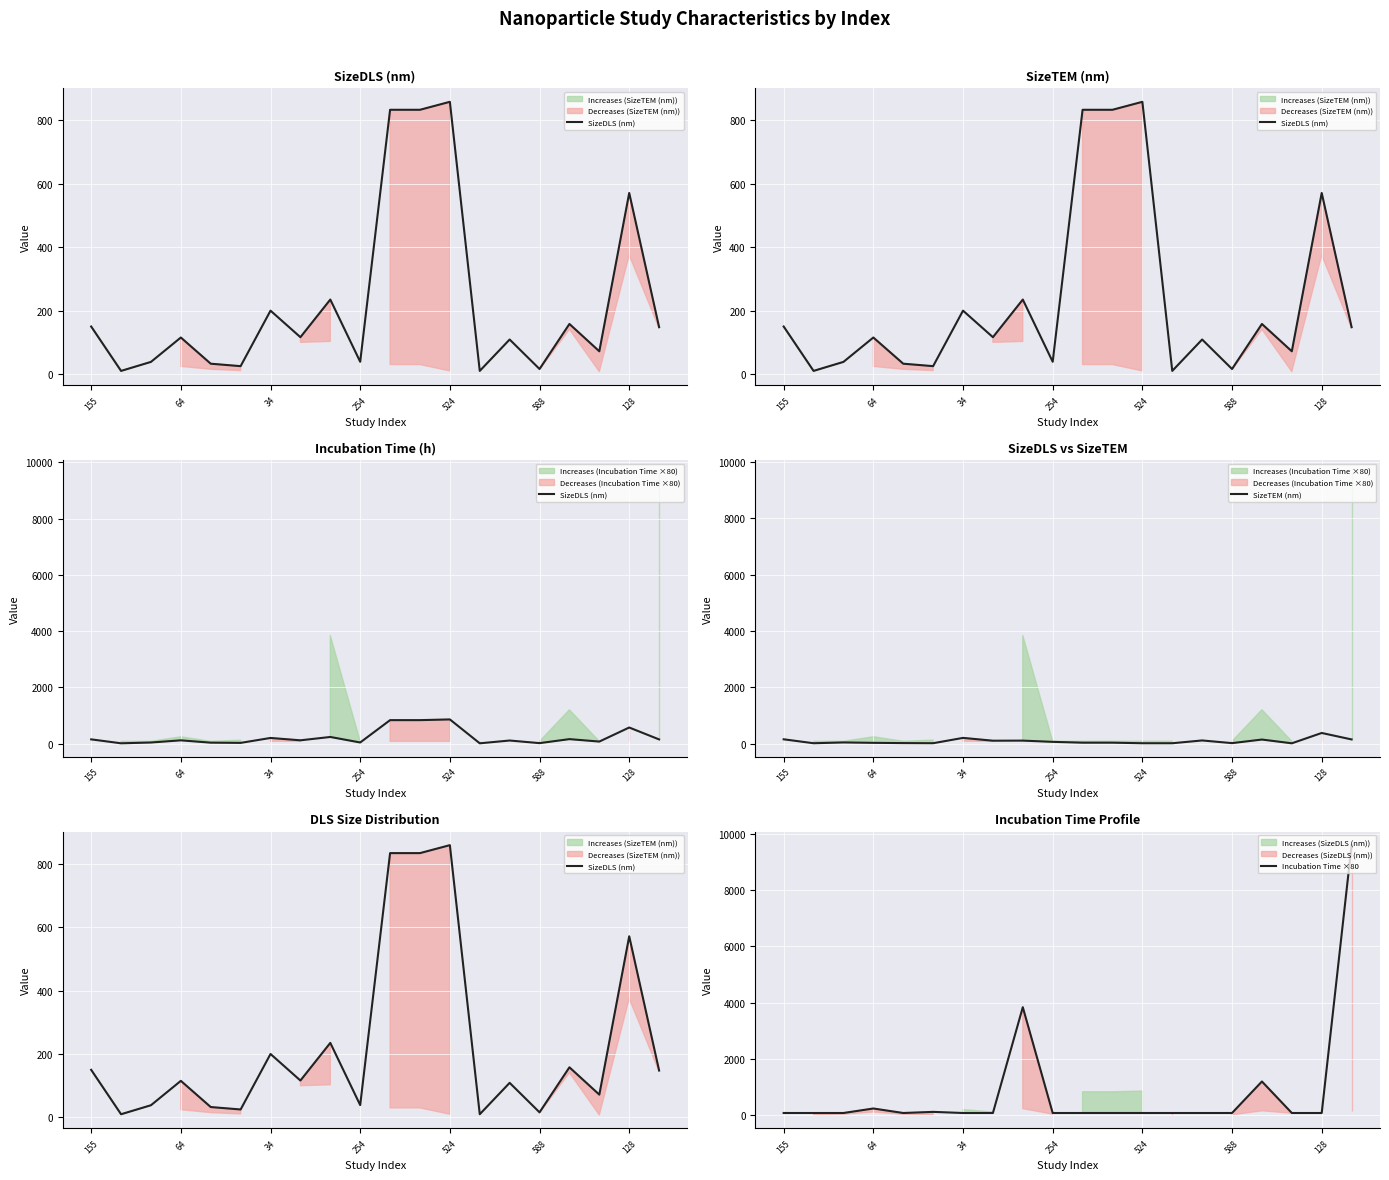

True or false: SizeDLS (nm) has a value of 14.2 at 588.

False